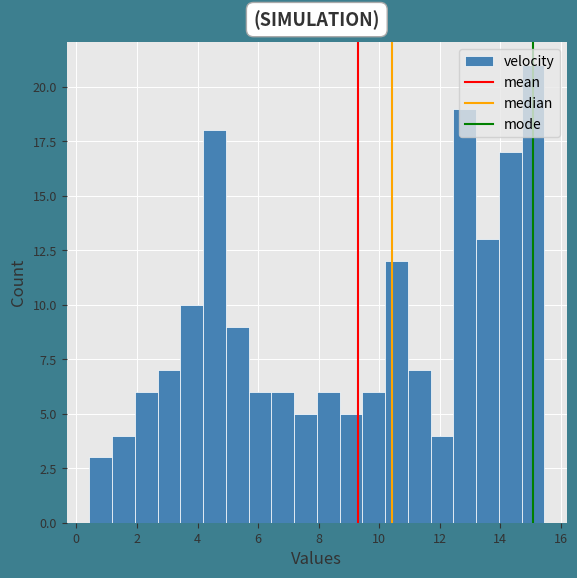

Read against the x-axis, roughly where is the centre of the tallest bar?

15.0